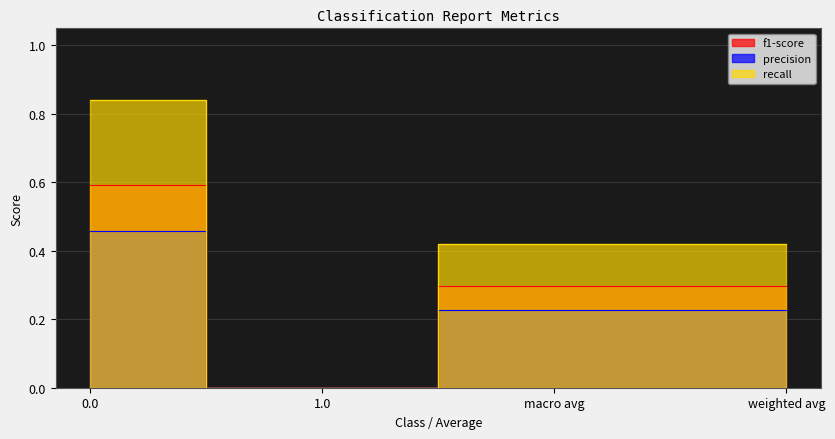

How many values in f1-score are above zero?

3